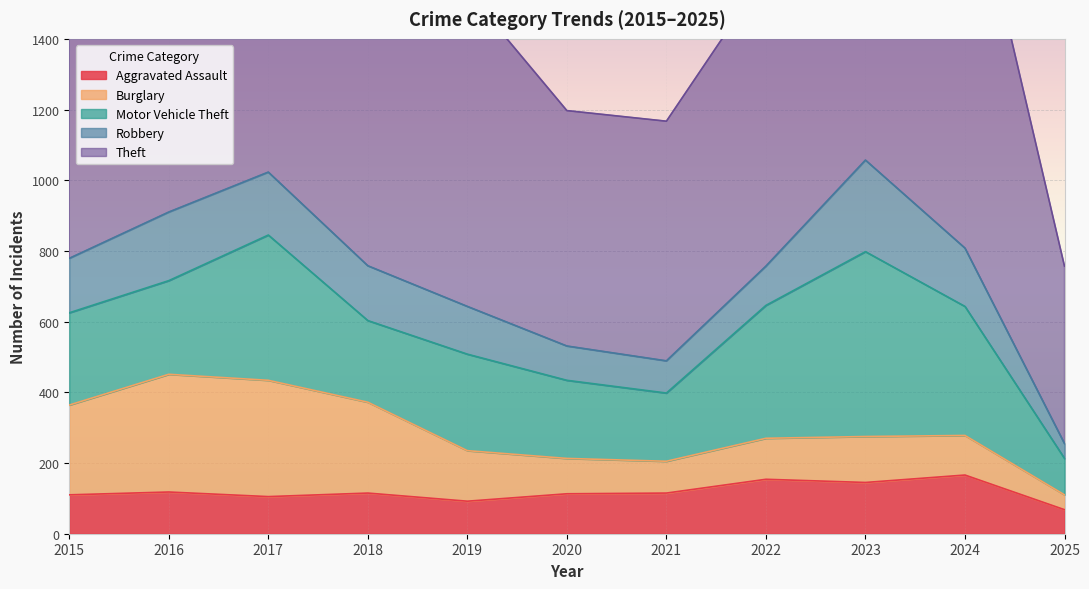

Which series has the largest total across all categories?

Theft